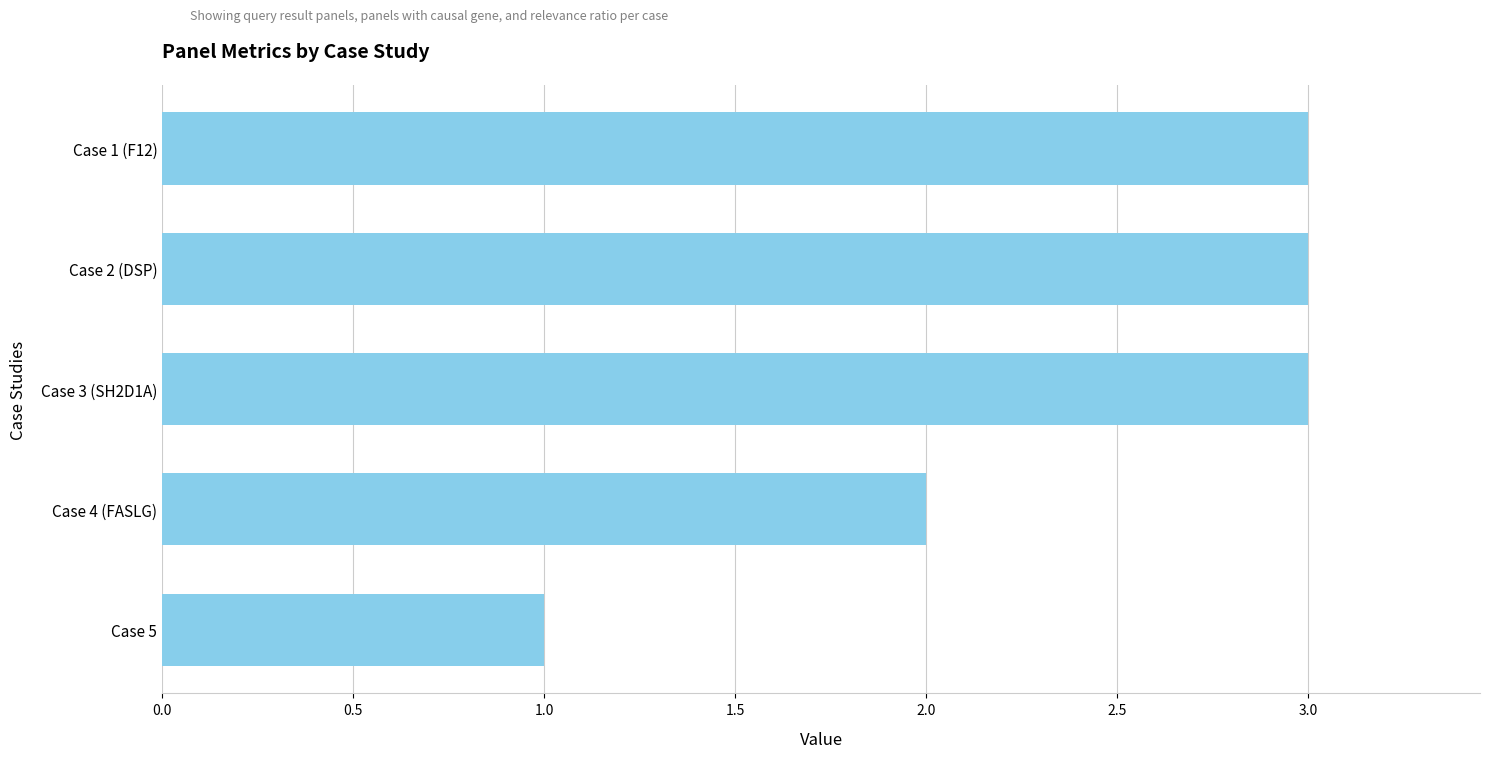

What is the sum of all values?

12